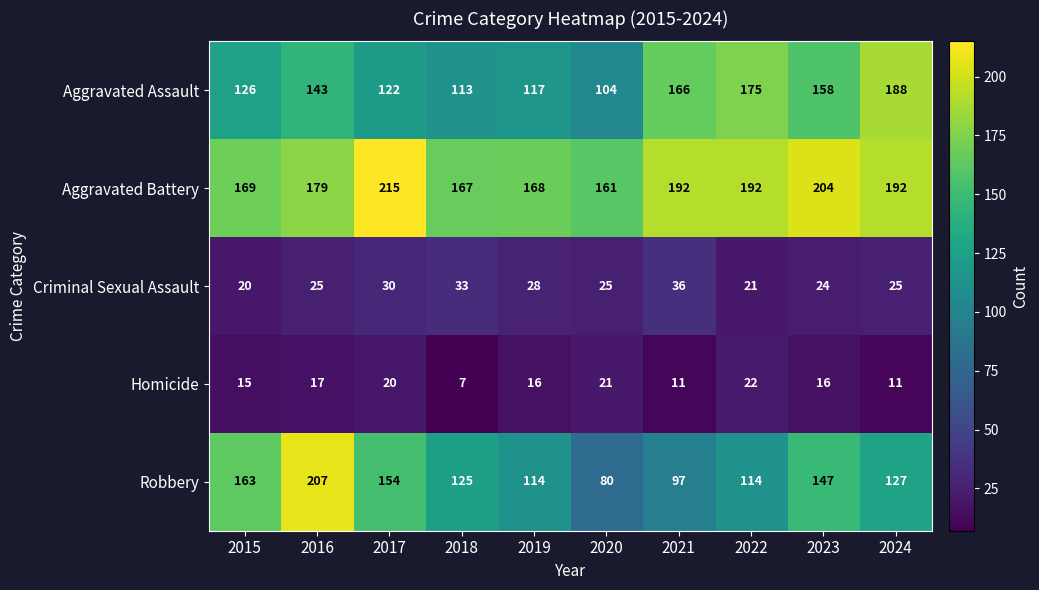

Which series has the largest total across all categories?

Aggravated Battery